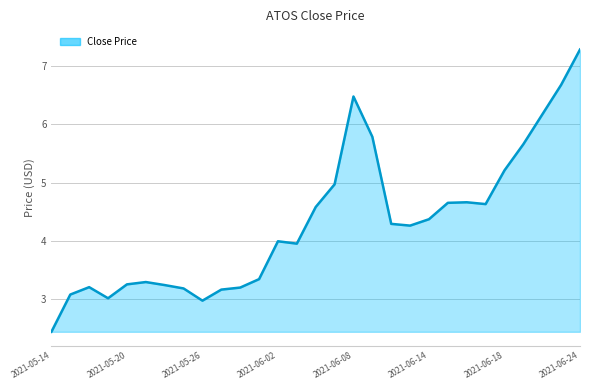

What is the greatest value displayed?

7.3